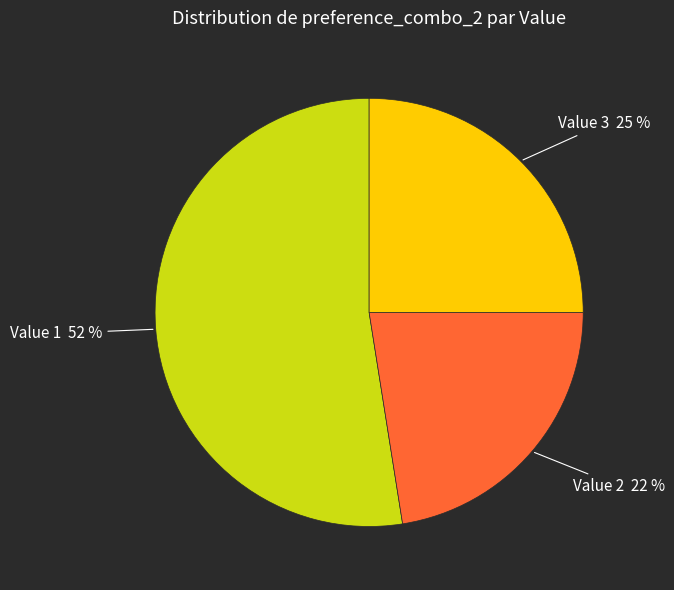

Which slice is the smallest?

Value 2 22 %